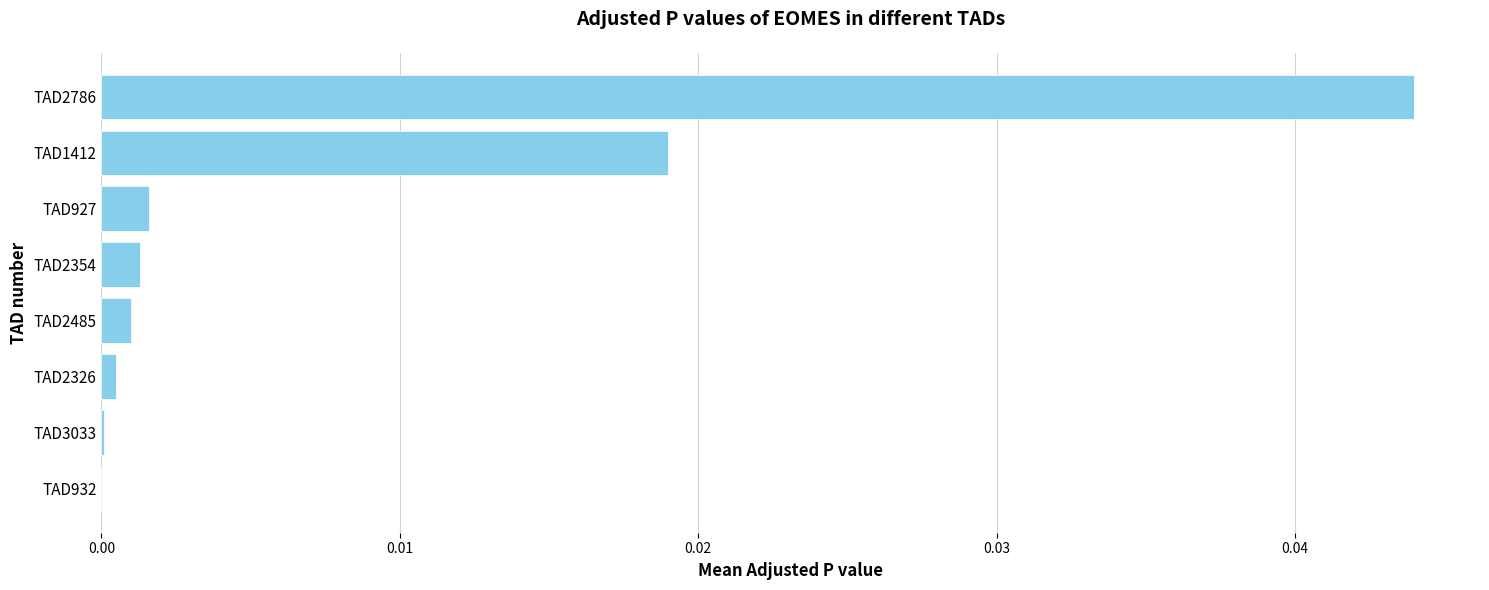

True or false: the data shows 0.0 at TAD1412.

True